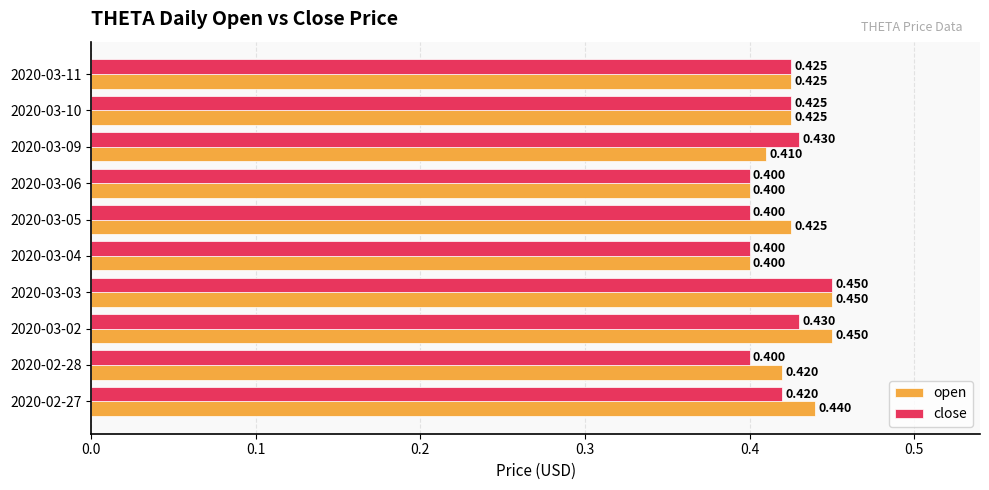

Which series has the largest total across all categories?

open